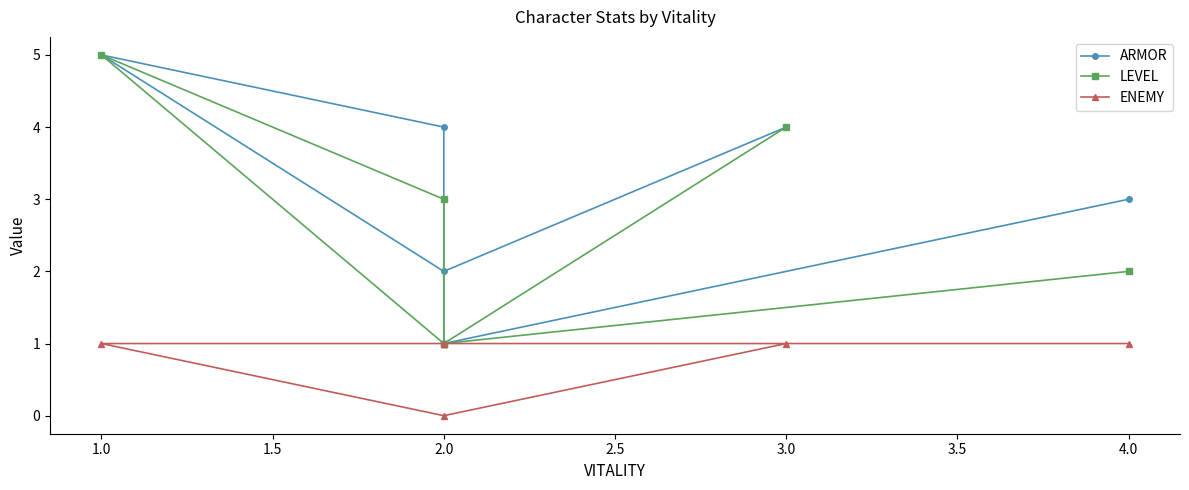

What position from the right is 1.0?

5